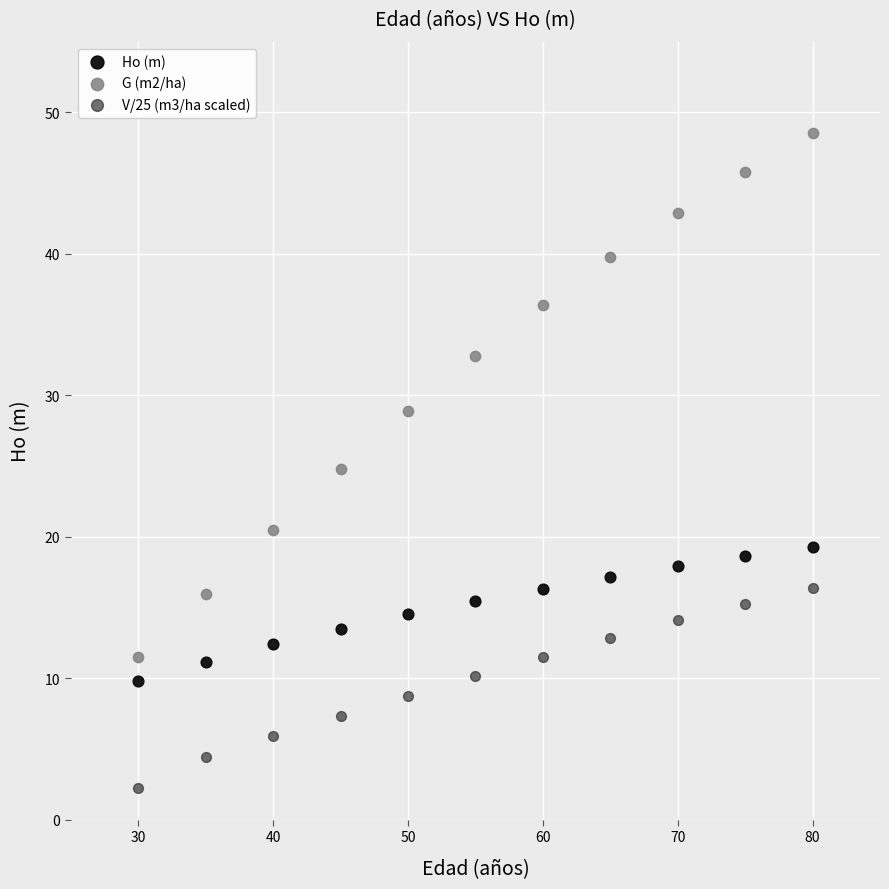

Which series has the largest Y range (max minus min)?

G (m2/ha)